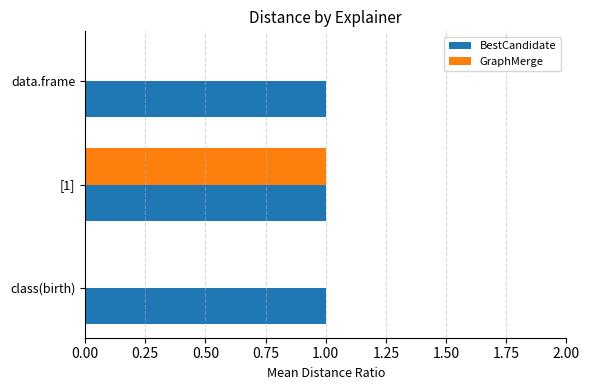

Which series has the largest total across all categories?

BestCandidate